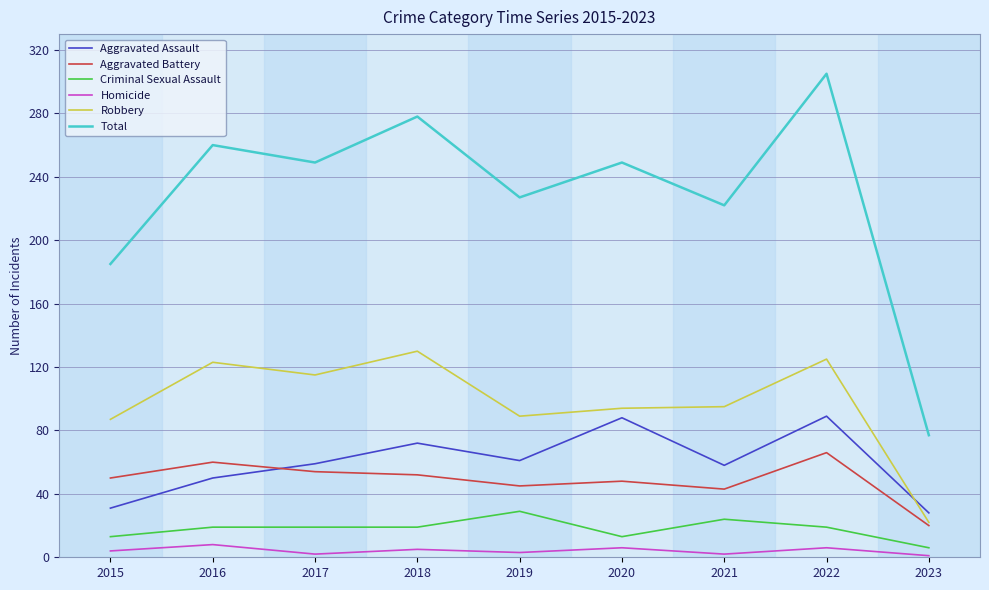

What is the greatest value displayed?

305